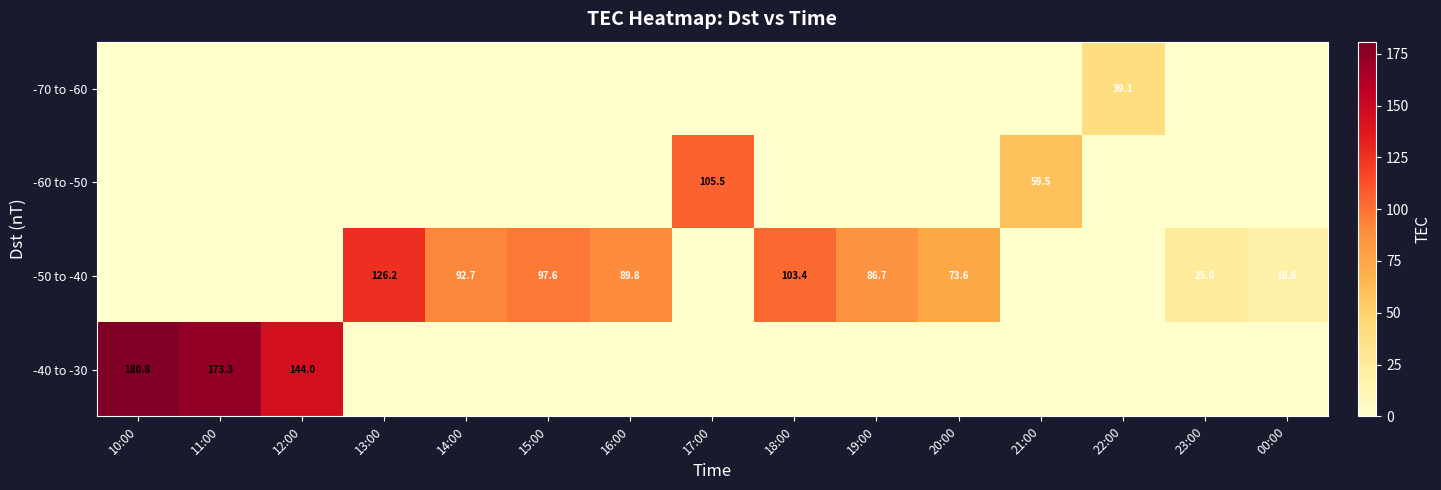

What is the spread (max minus min) of values at 12:00?

144.0